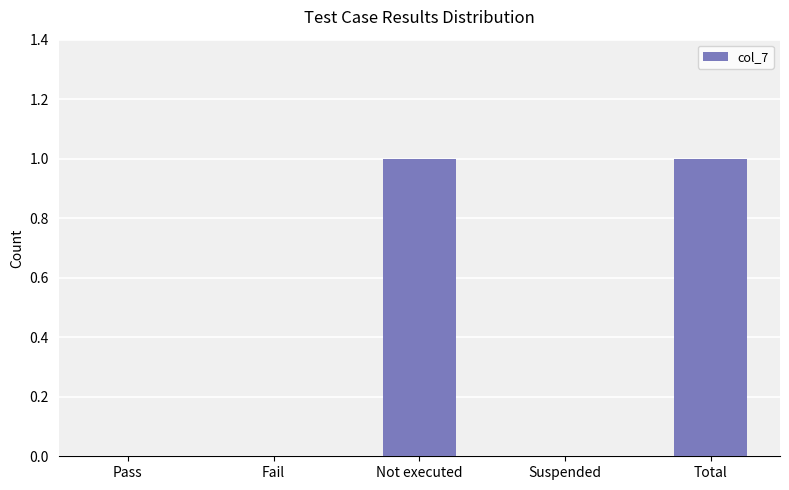

Are the bars horizontal?

No